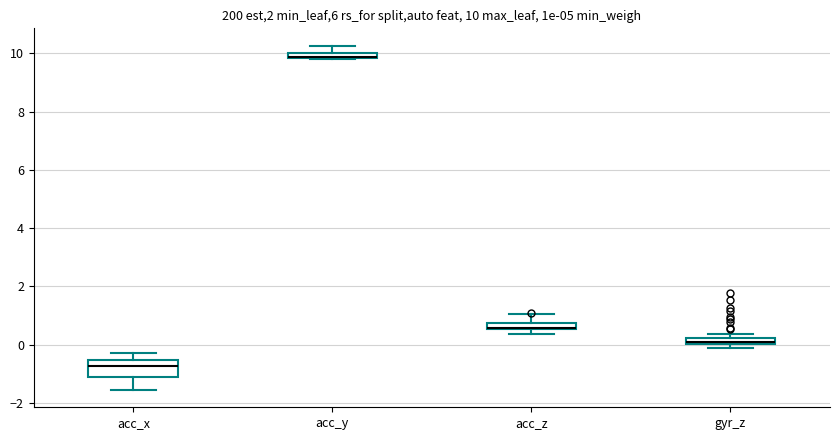

Comparing the boxes themselves (not the whiskers), which one is the tallest?

acc_x